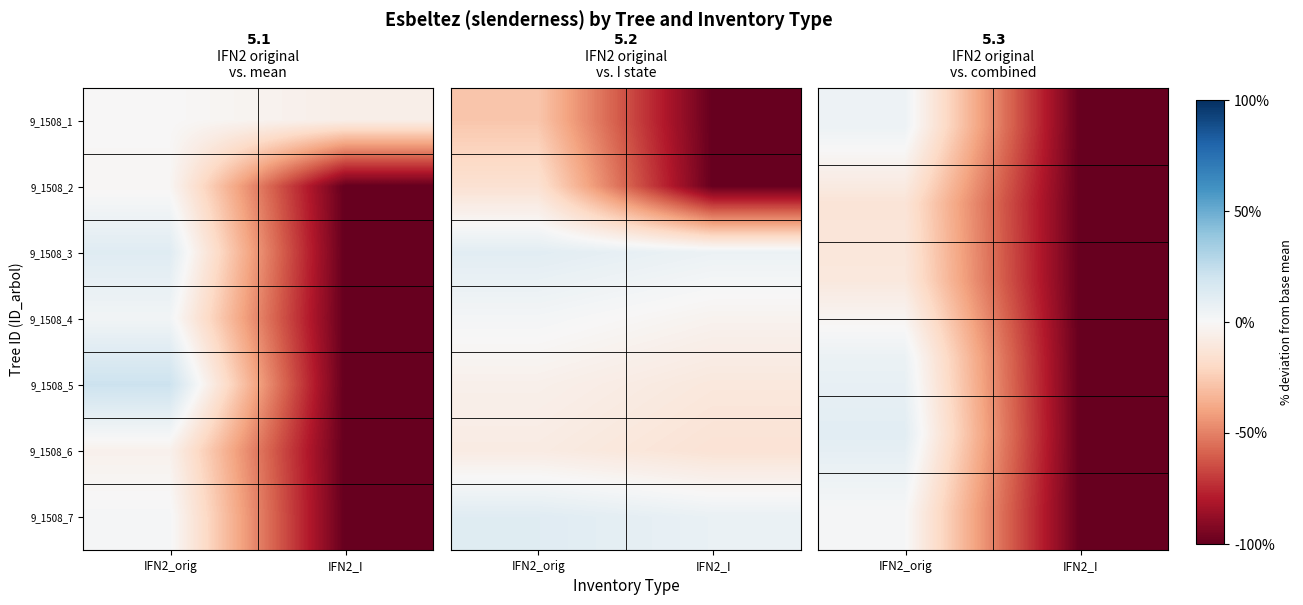

How many data points does each series have?

2